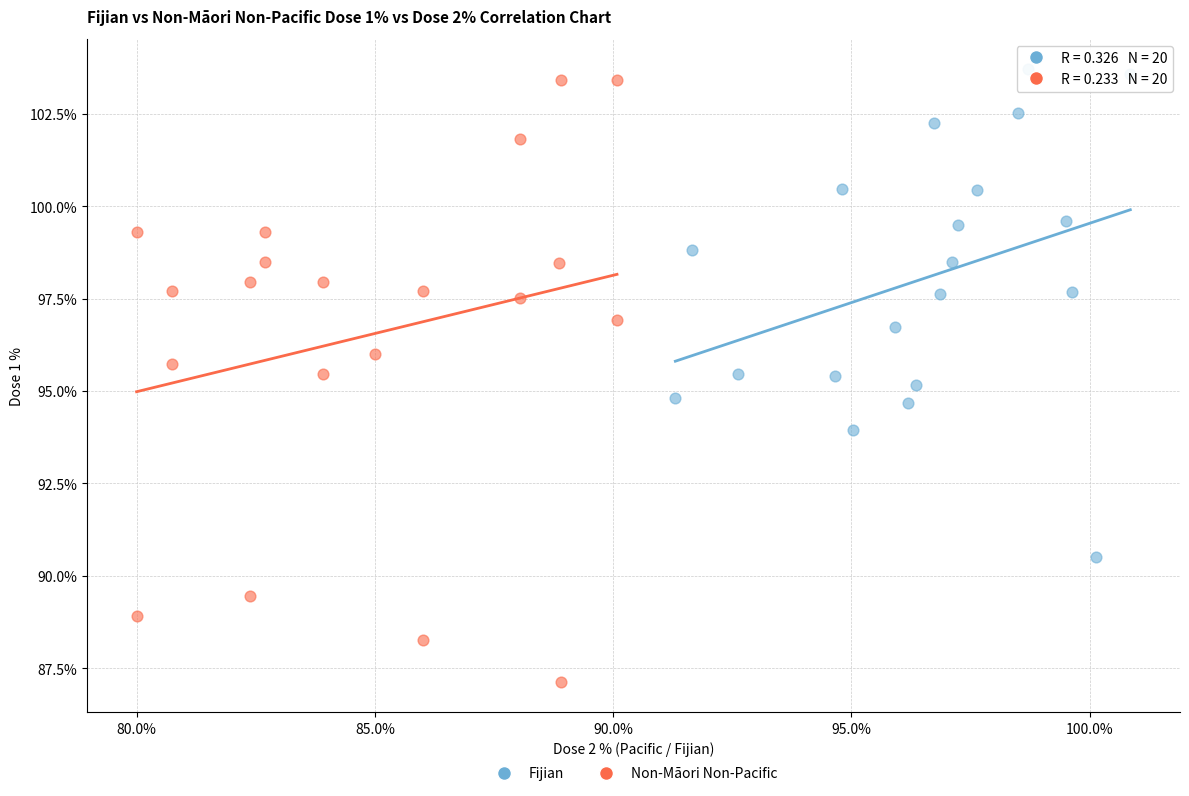

Which series has the largest Y range (max minus min)?

Non-Māori Non-Pacific